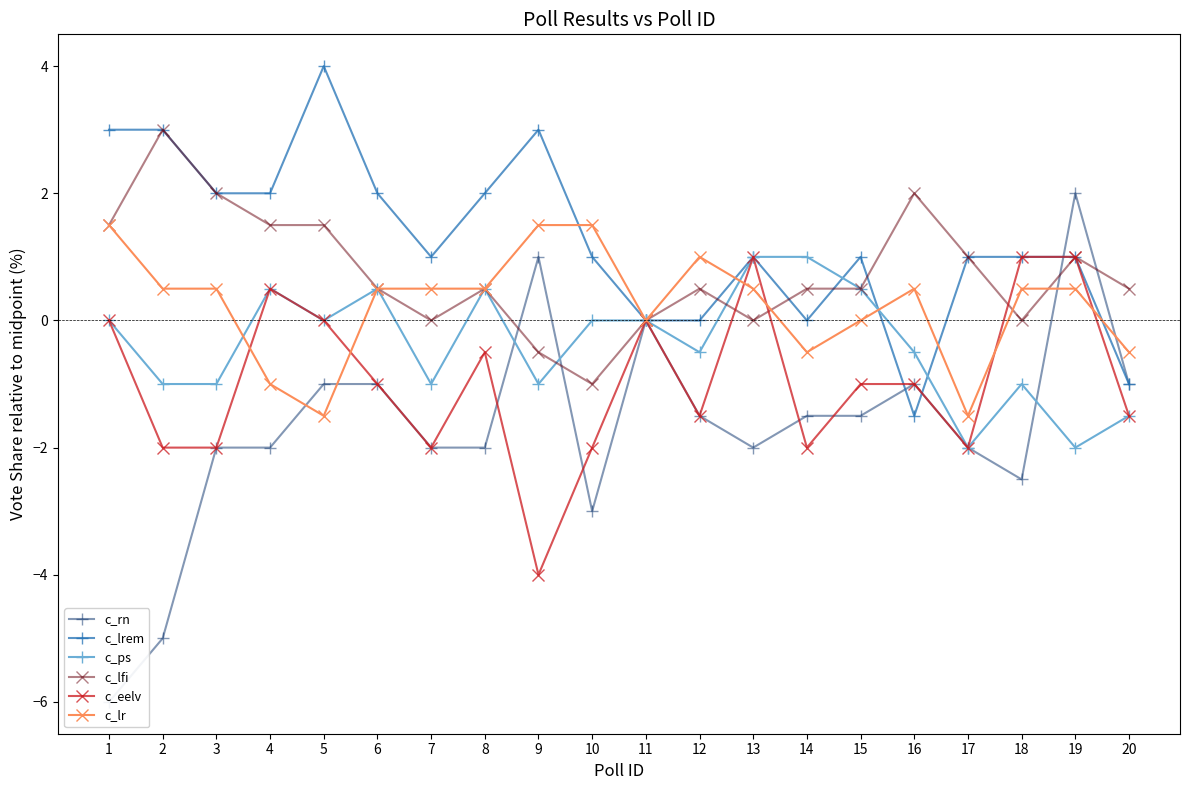

Between which two adjacent categories do c_eelv and c_lr first intersect?

3 and 4